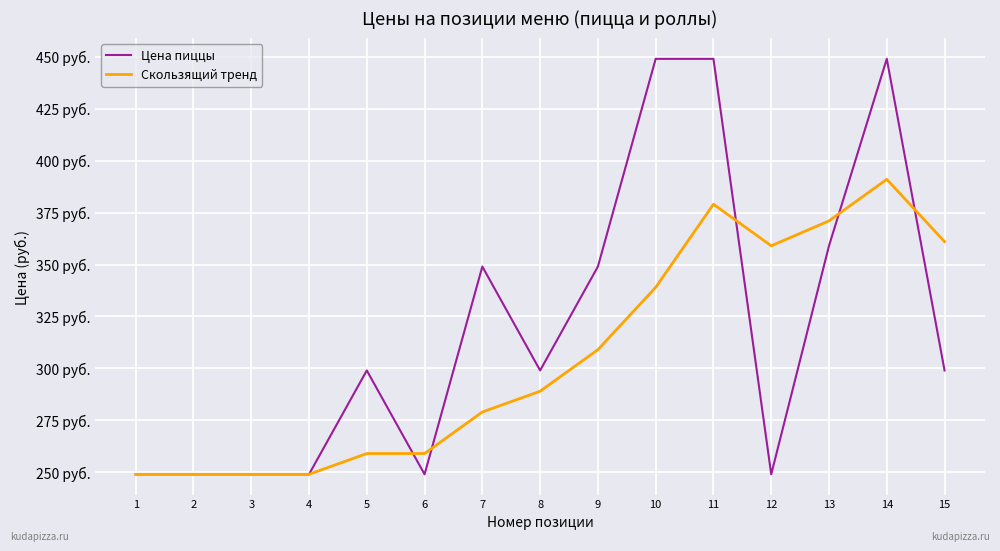

What are all the series names shown in the legend?

Цена пиццы, Скользящий тренд